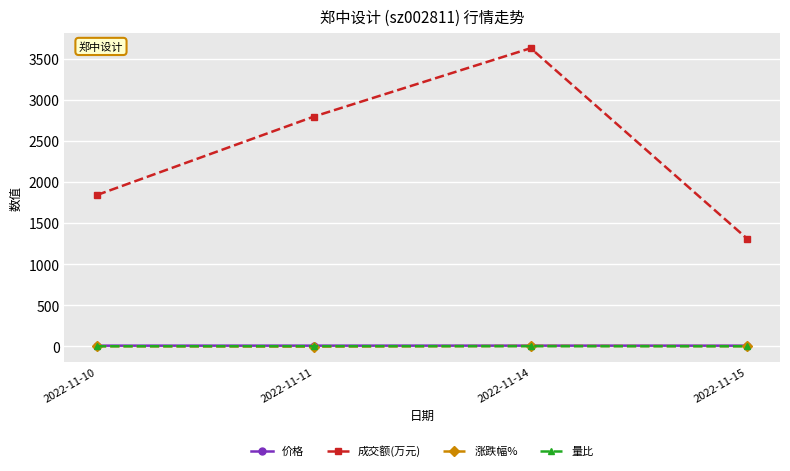

True or false: 价格 has a value of 7.9 at 2022-11-11.

True